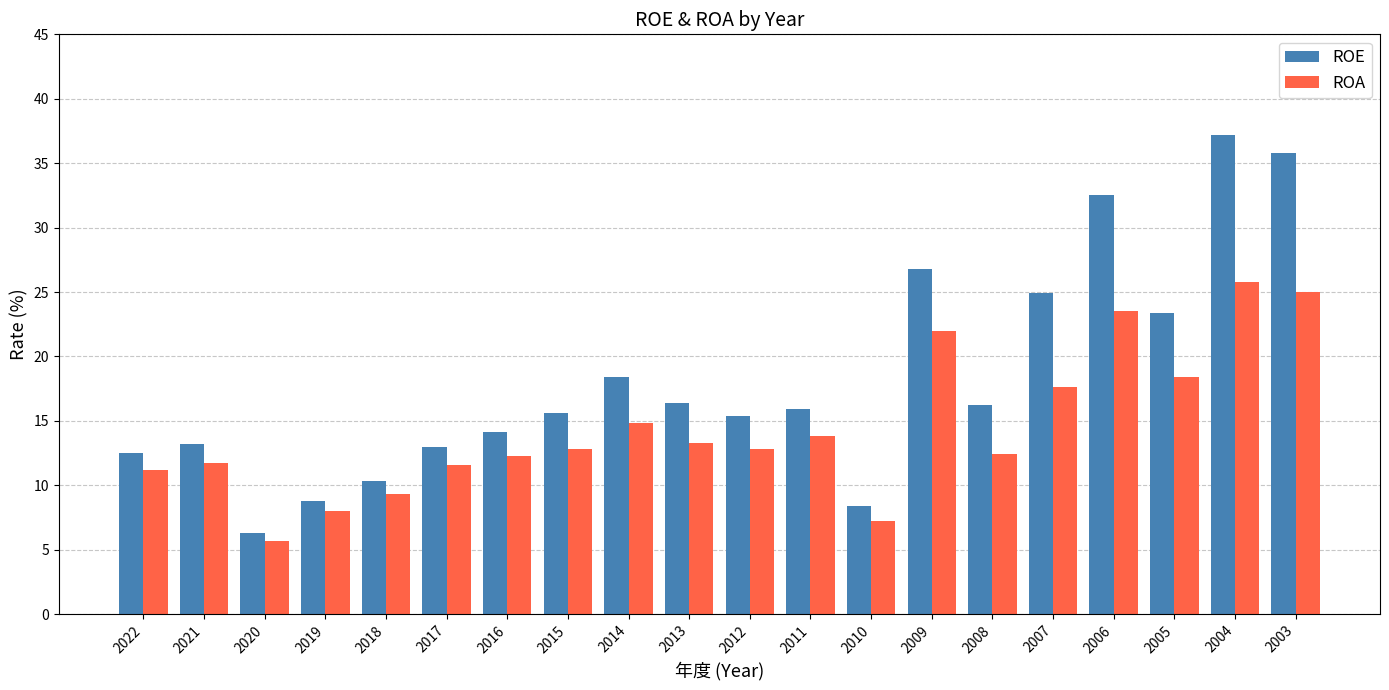

What is the value of the ROE bar at the 8th from the left?

15.6